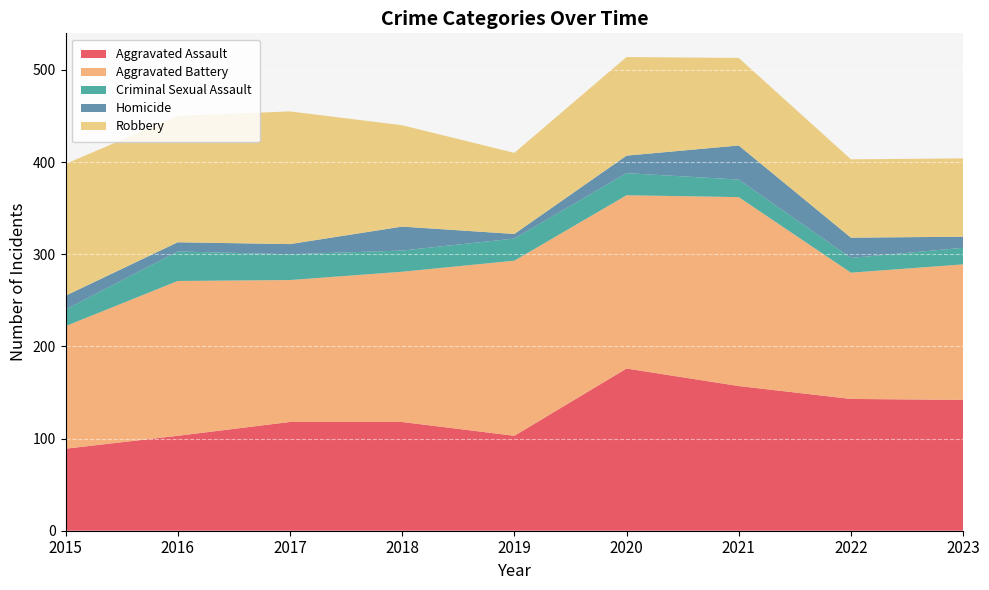

Reading left to right, list all the values displayed in this chart.

Aggravated Assault: 2015=89	2016=103	2017=118	2018=118	2019=103	2020=176	2021=157	2022=143	2023=142
Aggravated Battery: 2015=133	2016=168	2017=154	2018=163	2019=190	2020=188	2021=205	2022=137	2023=147
Criminal Sexual Assault: 2015=18	2016=32	2017=28	2018=23	2019=24	2020=24	2021=19	2022=16	2023=18
Homicide: 2015=15	2016=10	2017=11	2018=26	2019=5	2020=19	2021=37	2022=22	2023=12
Robbery: 2015=143	2016=137	2017=144	2018=110	2019=88	2020=107	2021=95	2022=85	2023=85